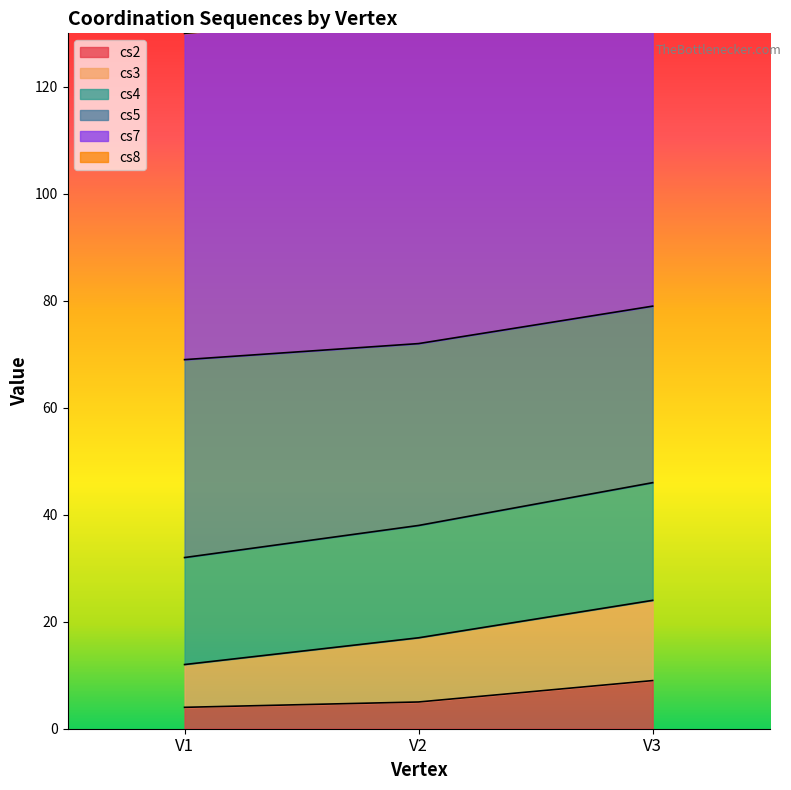

How many lines are shown in the chart?

5